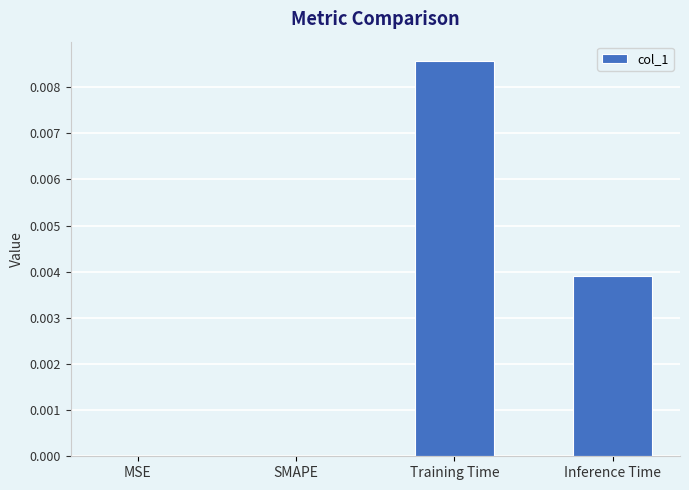

Which label corresponds to the largest value in the chart?

Training Time